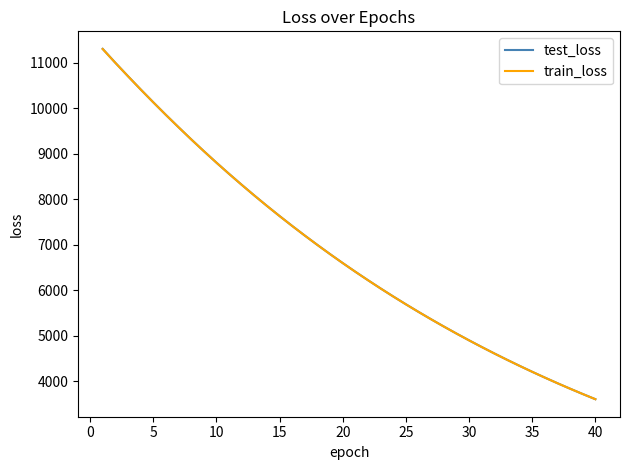

What is the difference between the maximum and minimum values in the train_loss series?

7697.4